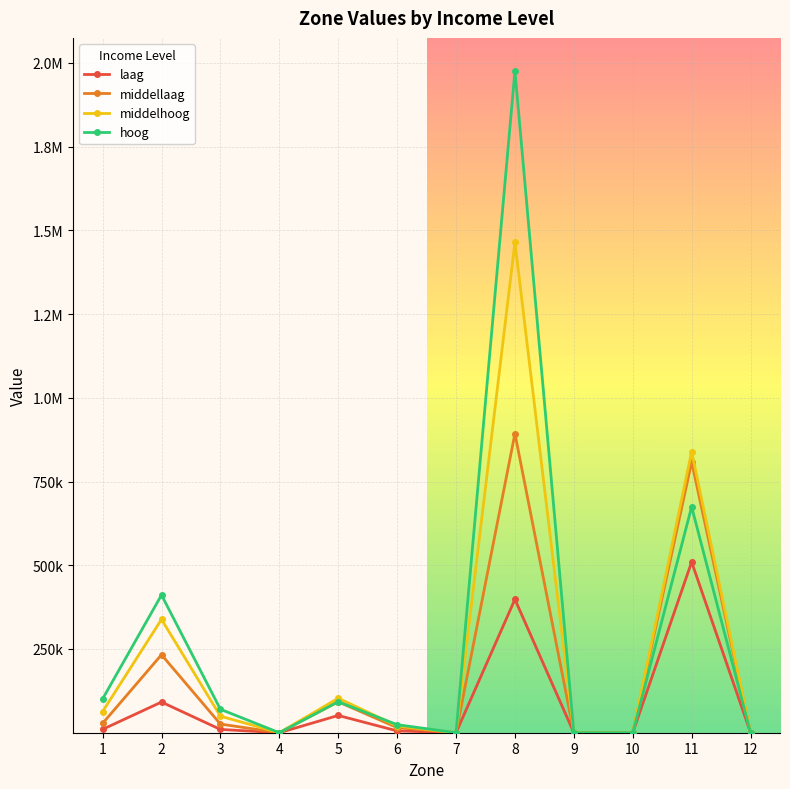

Is this an area chart (filled region under the line)?

No